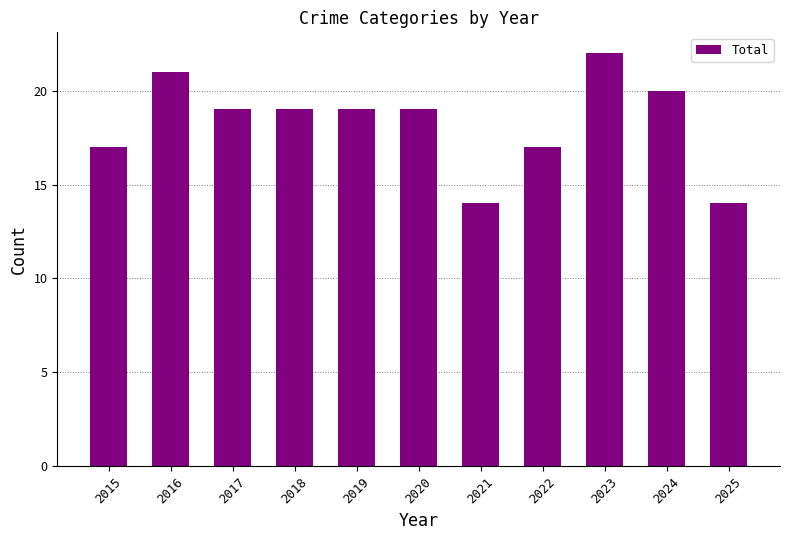

What is the ratio of the value at 2018 to the value at 2016?

0.9